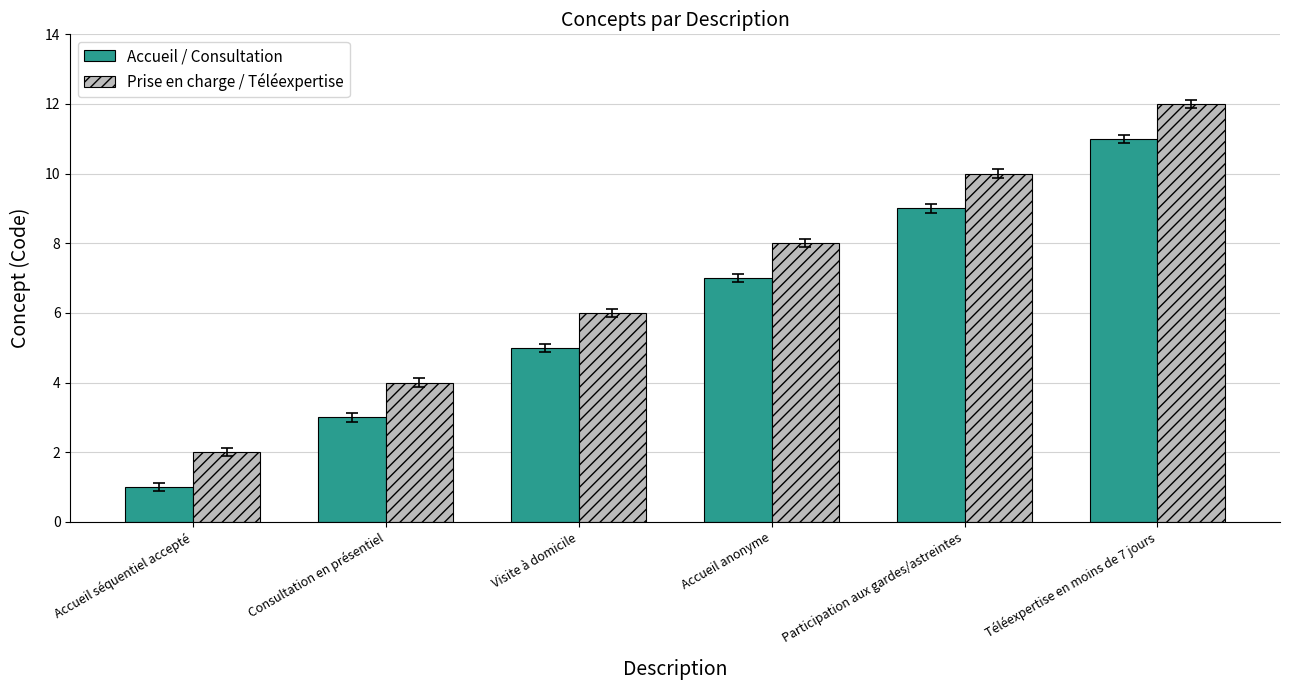

Rank the series at Accueil séquentiel accepté from highest to lowest value.

Prise en charge / Téléexpertise, Accueil / Consultation